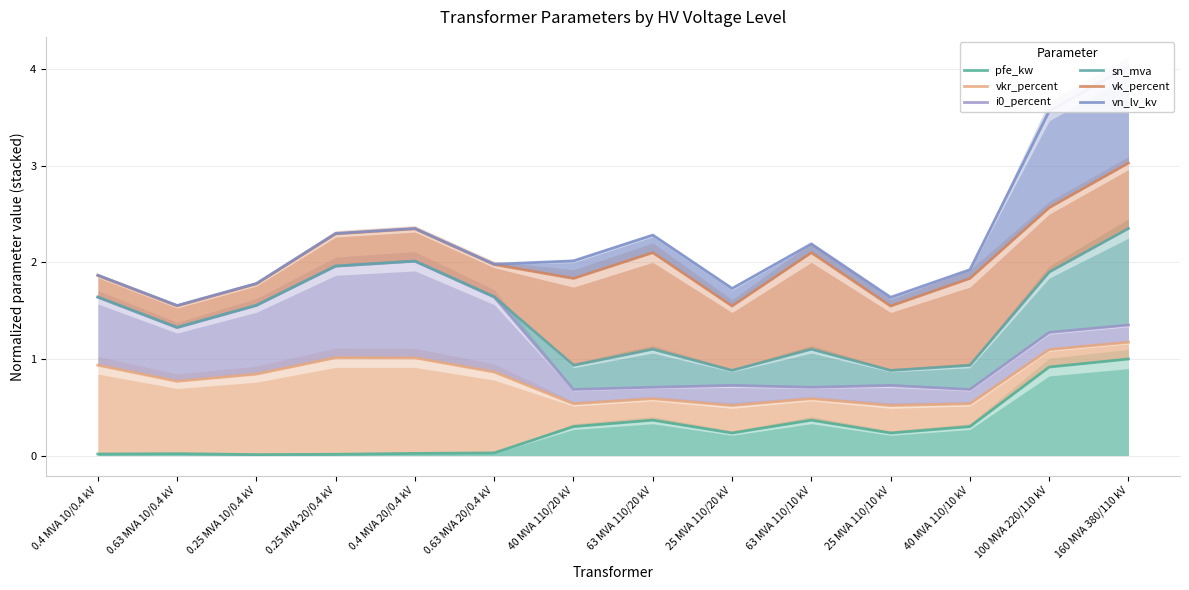

In sn_mva, how many points are lower than both neighbors (excluding endpoints)?

4